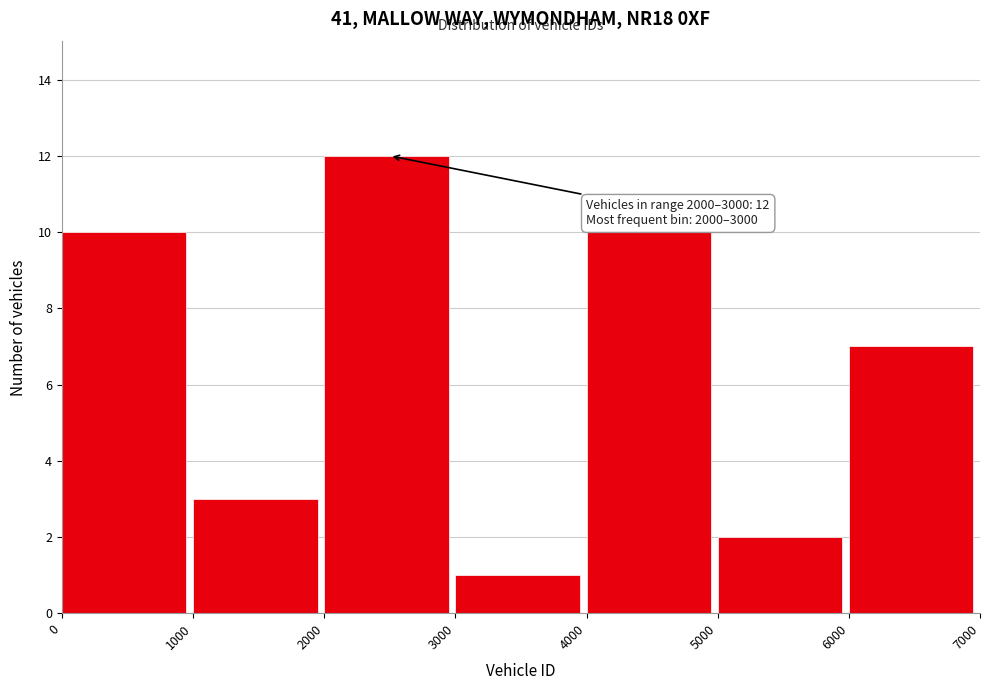

Which range on the x-axis has the tallest bar?

2000 to 3000